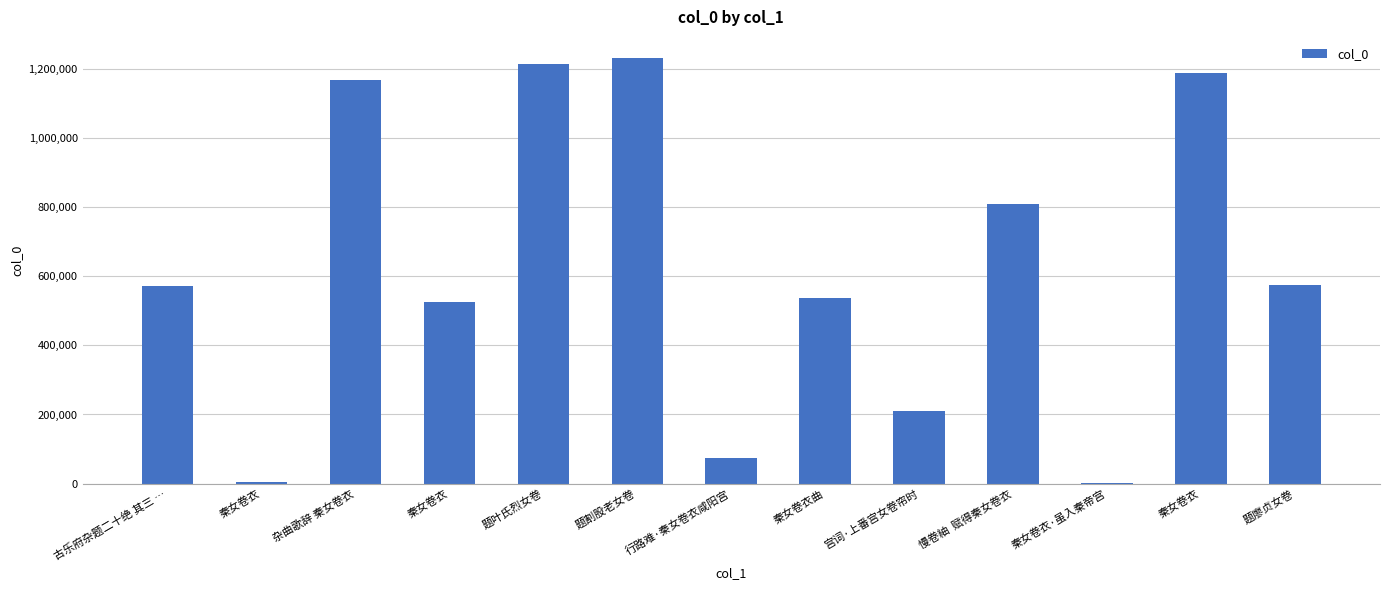

How many series are shown in this chart?

1